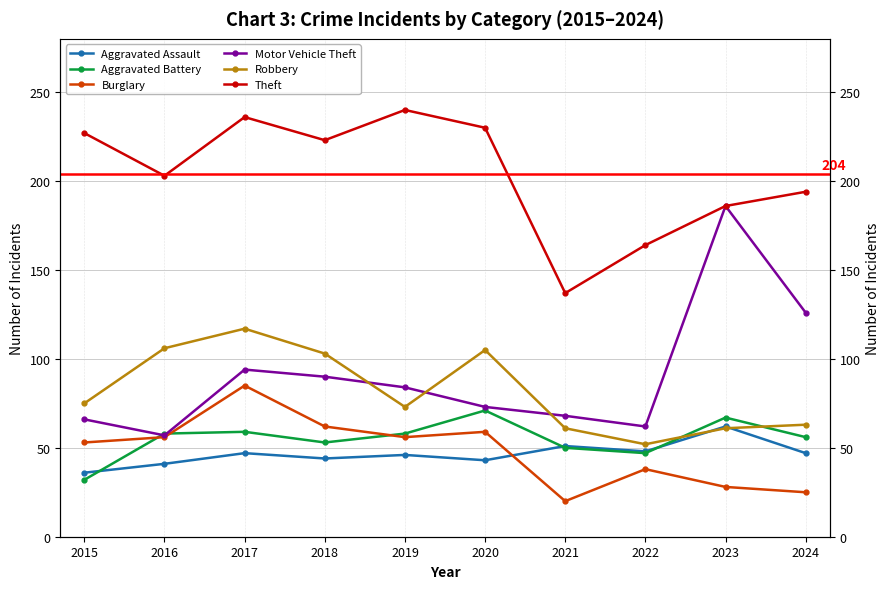

The value of Motor Vehicle Theft at 2015 is 66. True or false?

True